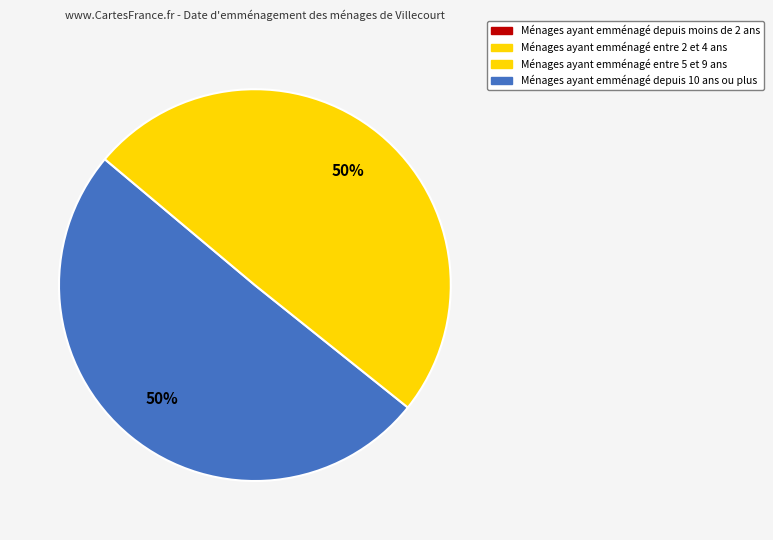

To the nearest percent, what is the average slice percentage?

50%